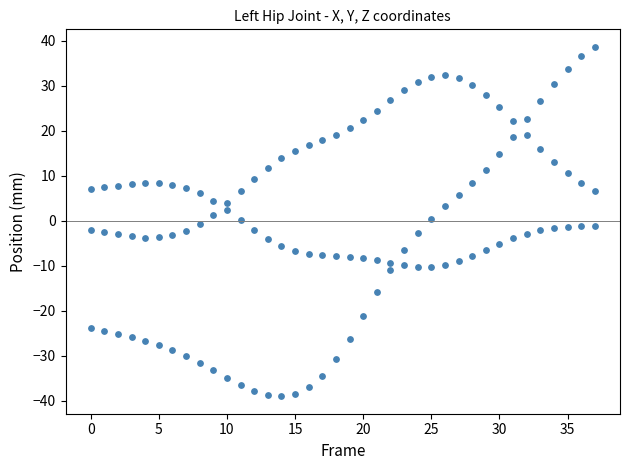

How many points are shown in the scatter plot?

114